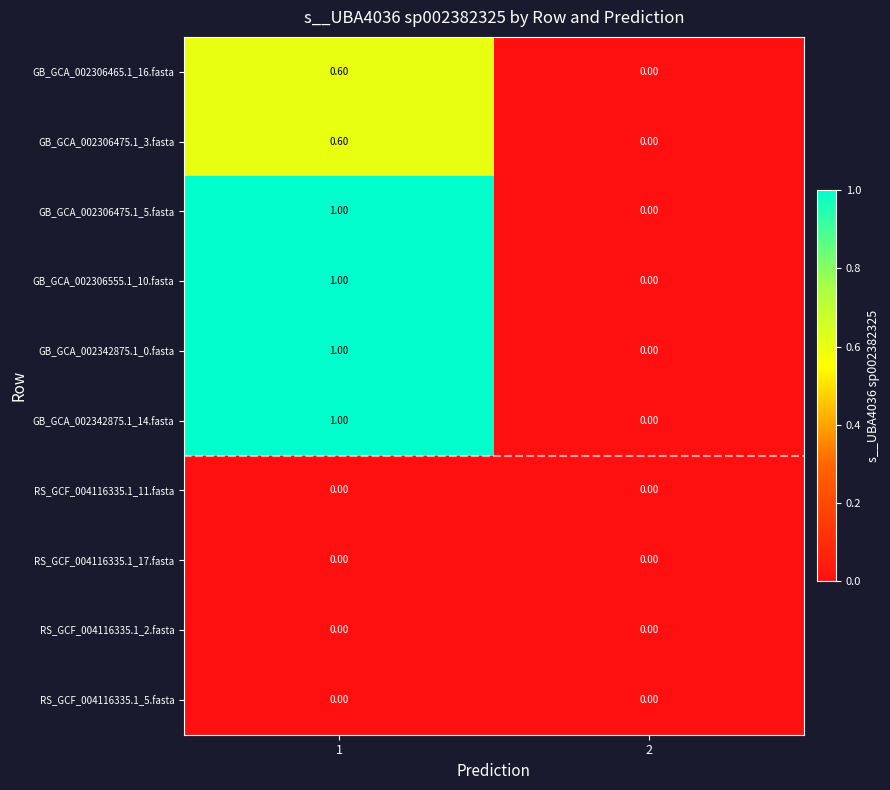

What is the total value across all series at 1?

5.2